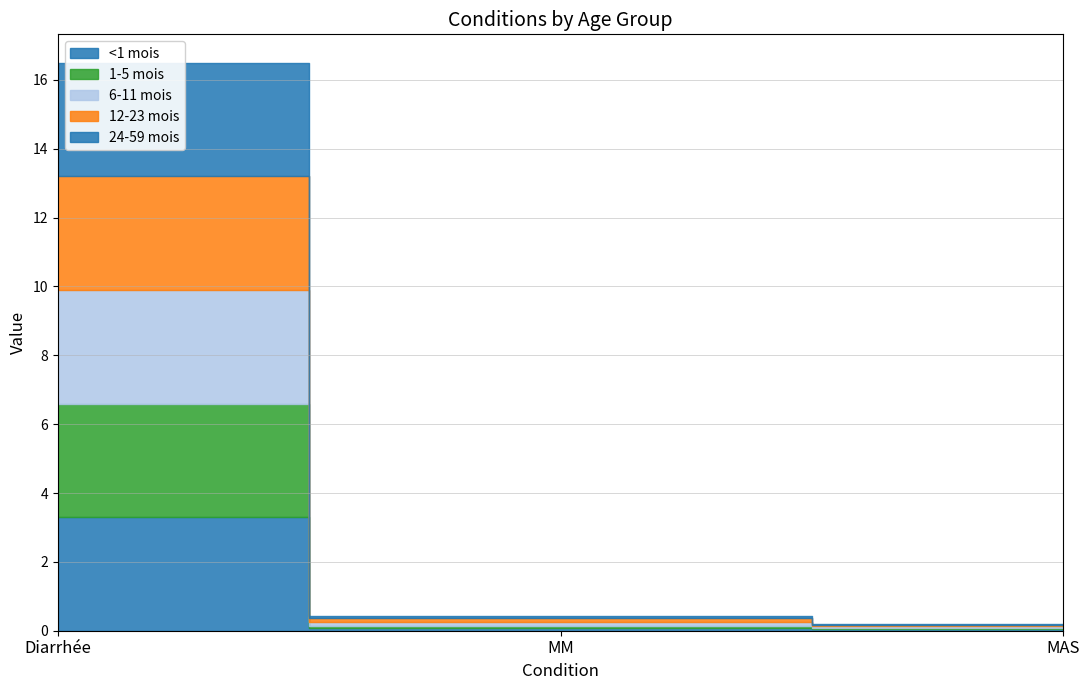

How many categories are shown in the chart?

3